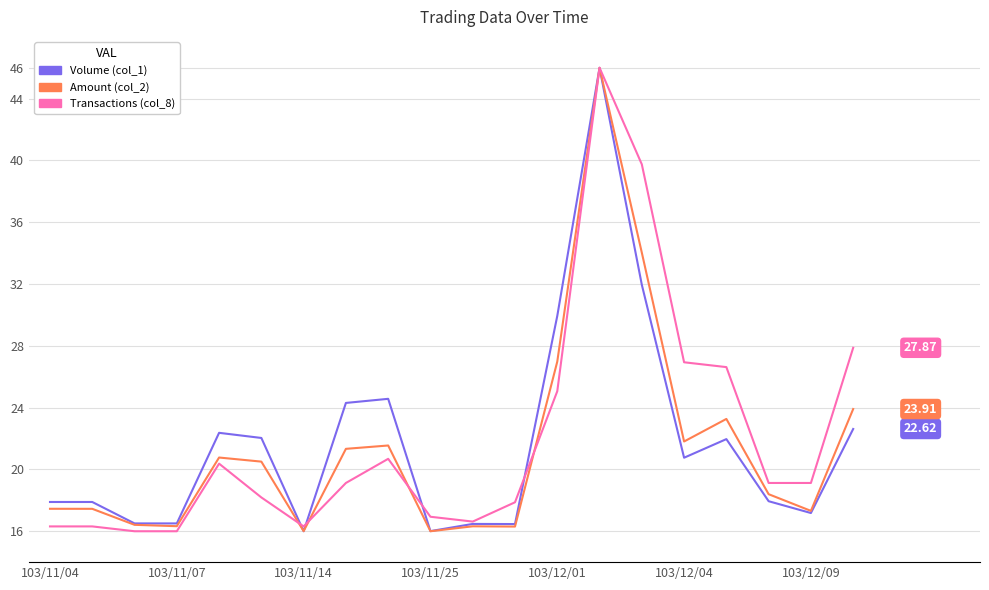

What are all the series names shown in the legend?

Volume (col_1), Amount (col_2), Transactions (col_8)